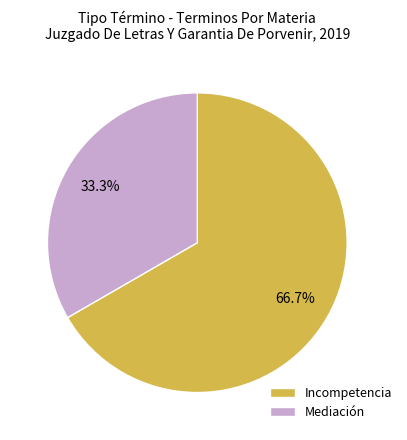

The Incompetencia slice represents 67% of the pie. True or false?

True